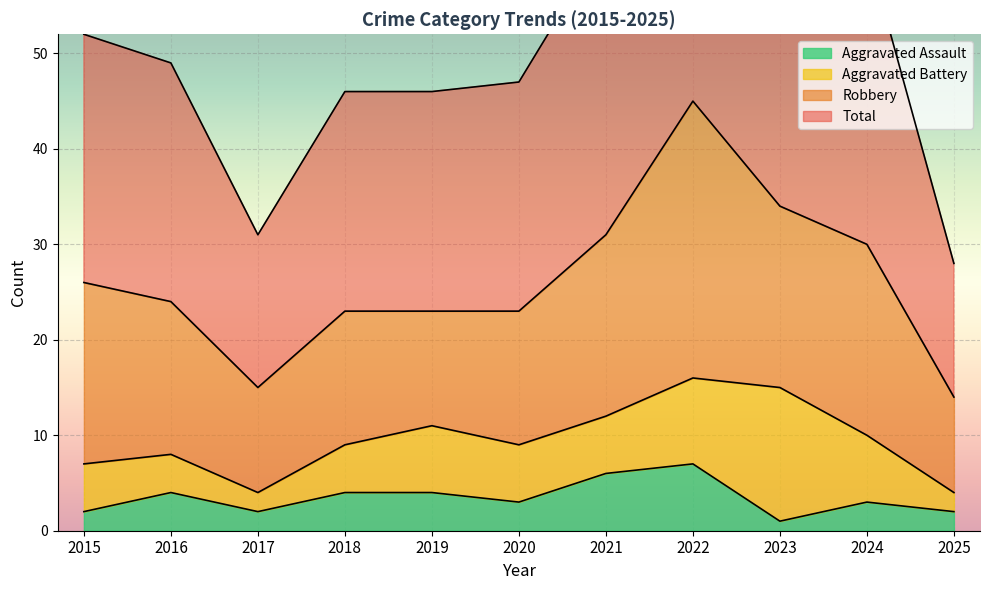

What value does the Total series have at 2022, to the nearest 5?

90